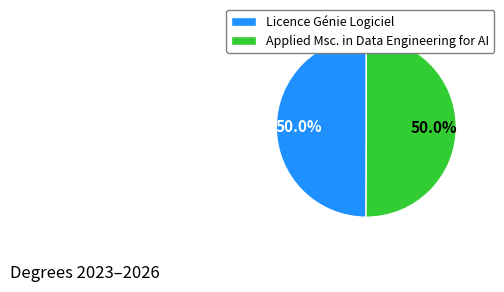

Is the sum of Applied Msc. in Data Engineering for AI and Licence Génie Logiciel greater than half?

Yes